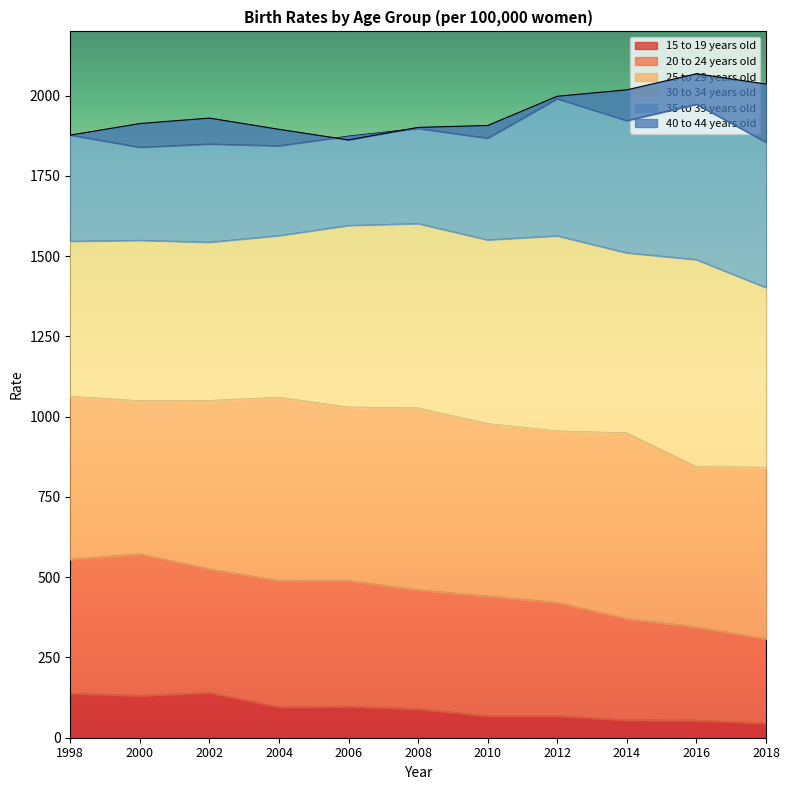

Reading left to right, what are all the values shown in this chart?

15 to 19 years old: 138.0	131.0	140.0	95.6	97.5	89.7	68.0	68.0	55.0	54.0	46.0
20 to 24 years old: 555.0	572.0	525.0	489.3	488.6	460.3	441.0	421.0	371.0	345.0	308.0
25 to 29 years old: 1063.0	1049.0	1050.0	1060.0	1029.5	1026.5	978.0	955.0	949.0	844.0	842.0
30 to 34 years old: 1546.0	1549.0	1543.0	1563.7	1595.2	1601.3	1550.4	1563.0	1510.0	1489.0	1402.0
35 to 39 years old: 1877.0	1839.0	1849.0	1843.6	1873.6	1897.6	1867.2	1990.0	1922.0	1973.0	1855.0
40 to 44 years old: 1877.0	1913.0	1930.0	1895.0	1862.0	1901.0	1907.0	1998.0	2018.0	2068.0	2036.0